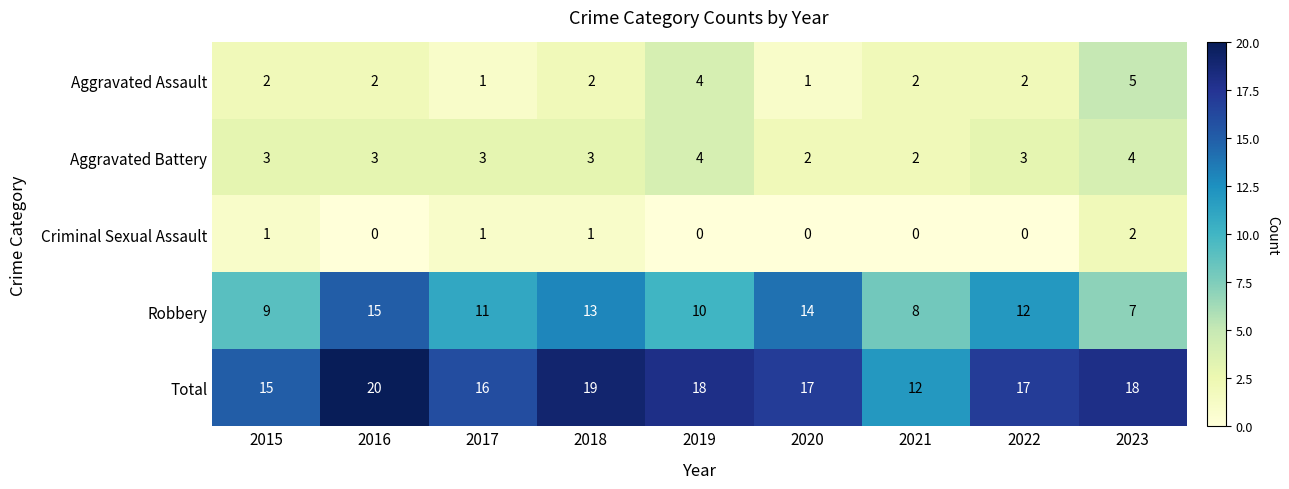

How many Criminal Sexual Assault values are between 0 and 1?

8